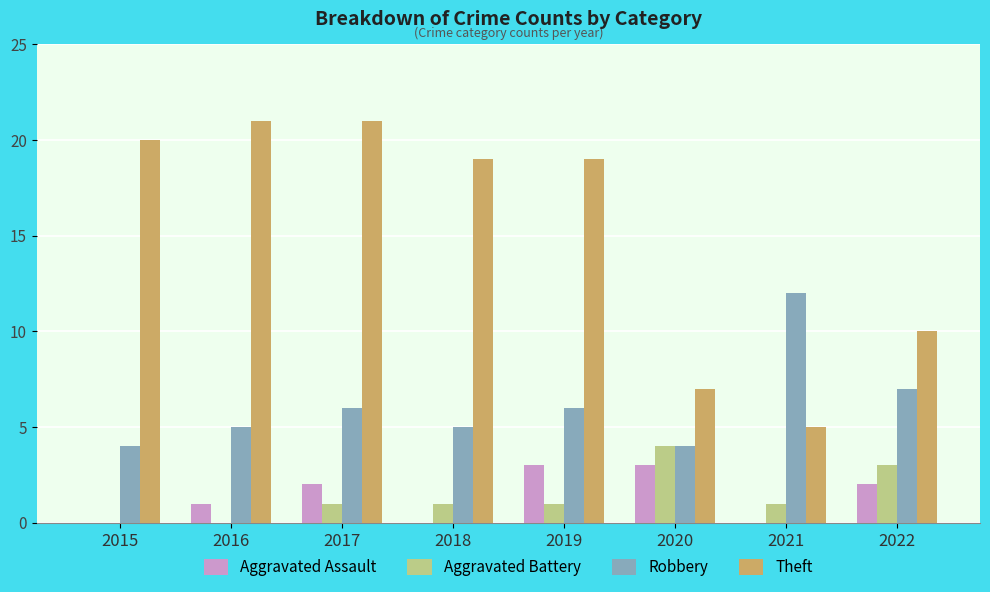

Which series has the largest total across all categories?

Theft